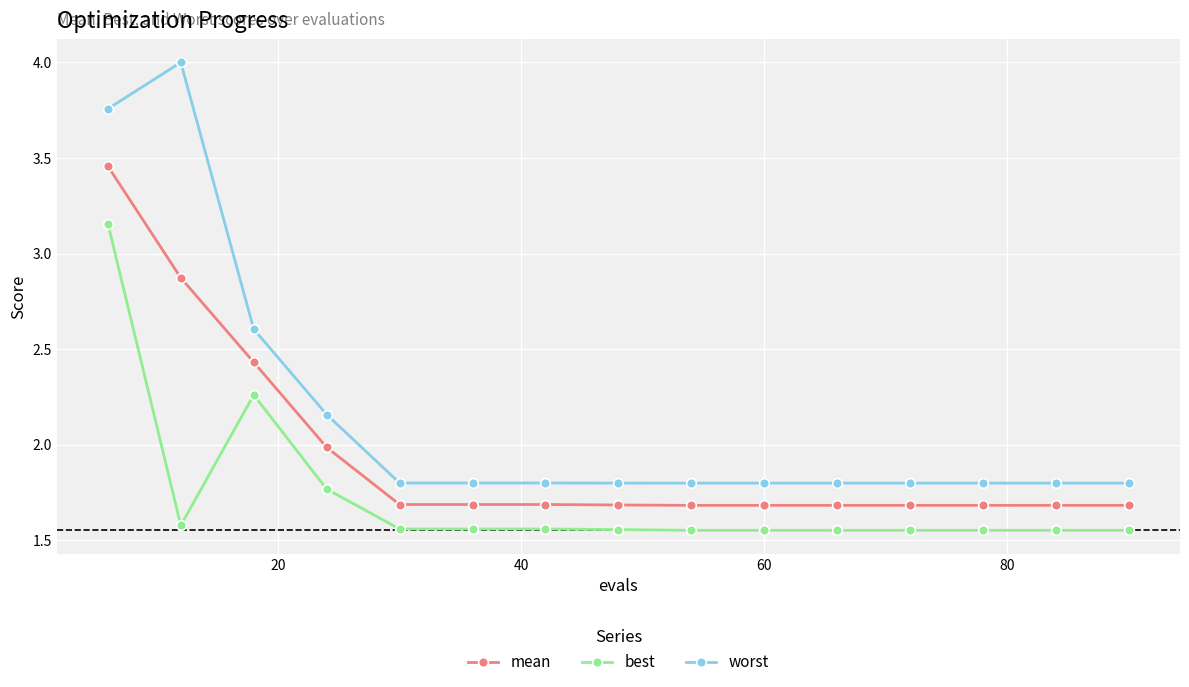

Rank the series by their average value, from lowest to highest.

best, mean, worst